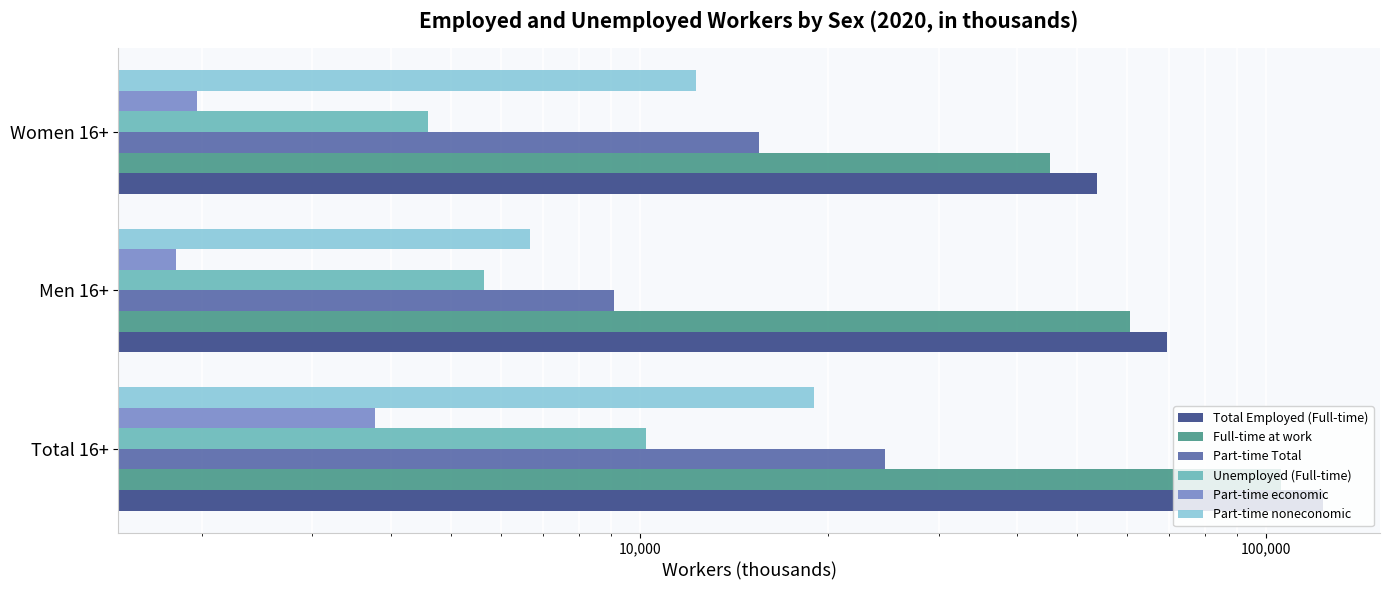

How many bars are there in each group?

6